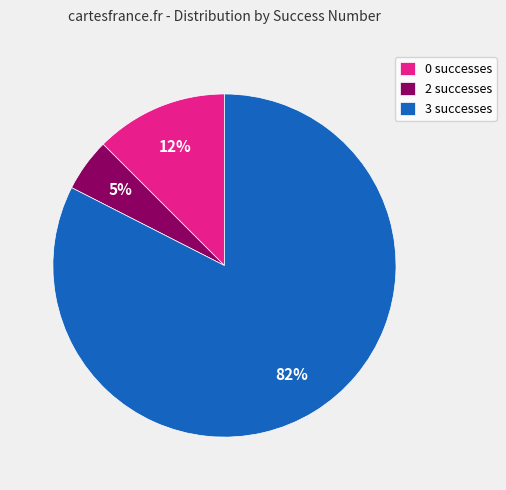

What percentage is the 2 slice, to the nearest percent?

5%